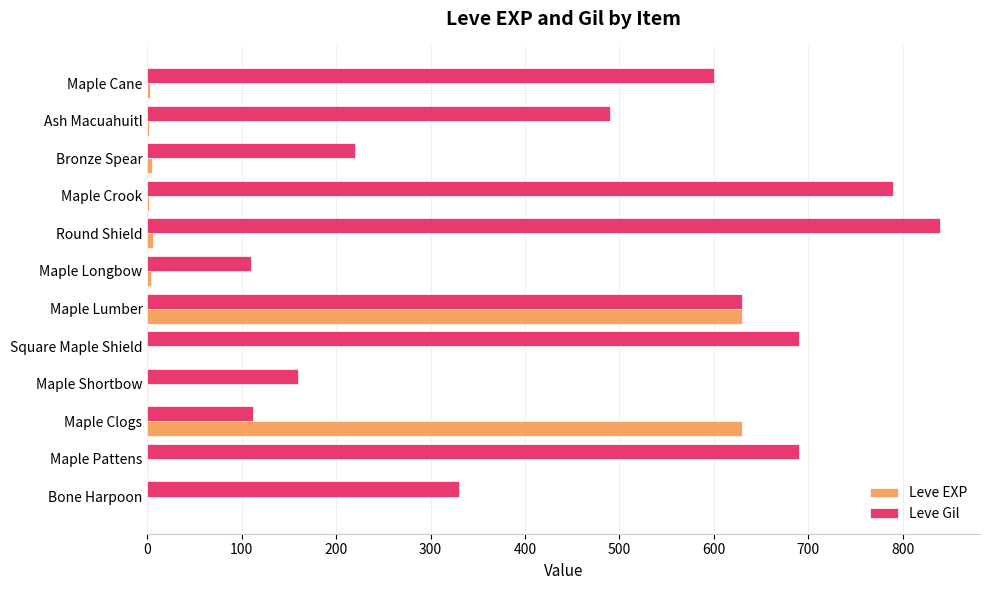

Is the value of Leve EXP at Maple Crook greater than the value of Leve Gil at Maple Clogs?

No